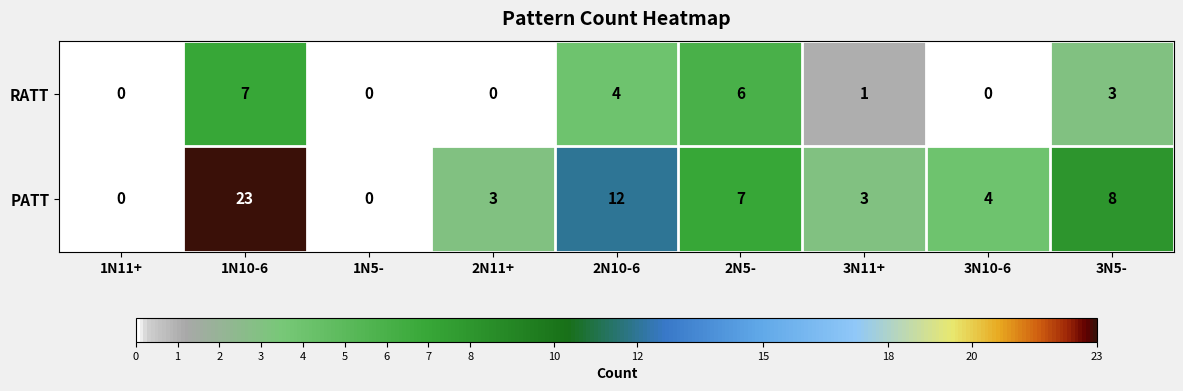

At which category is the sum across all series the highest?

1N10-6